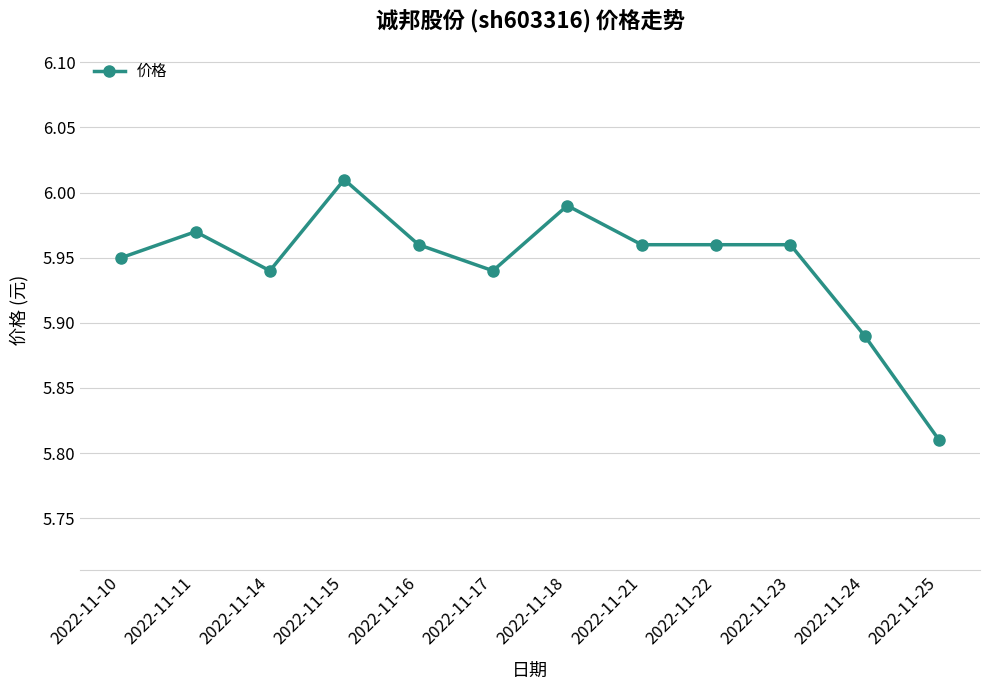

What is the ratio of the value at 2022-11-10 to the value at 2022-11-18?

1.0